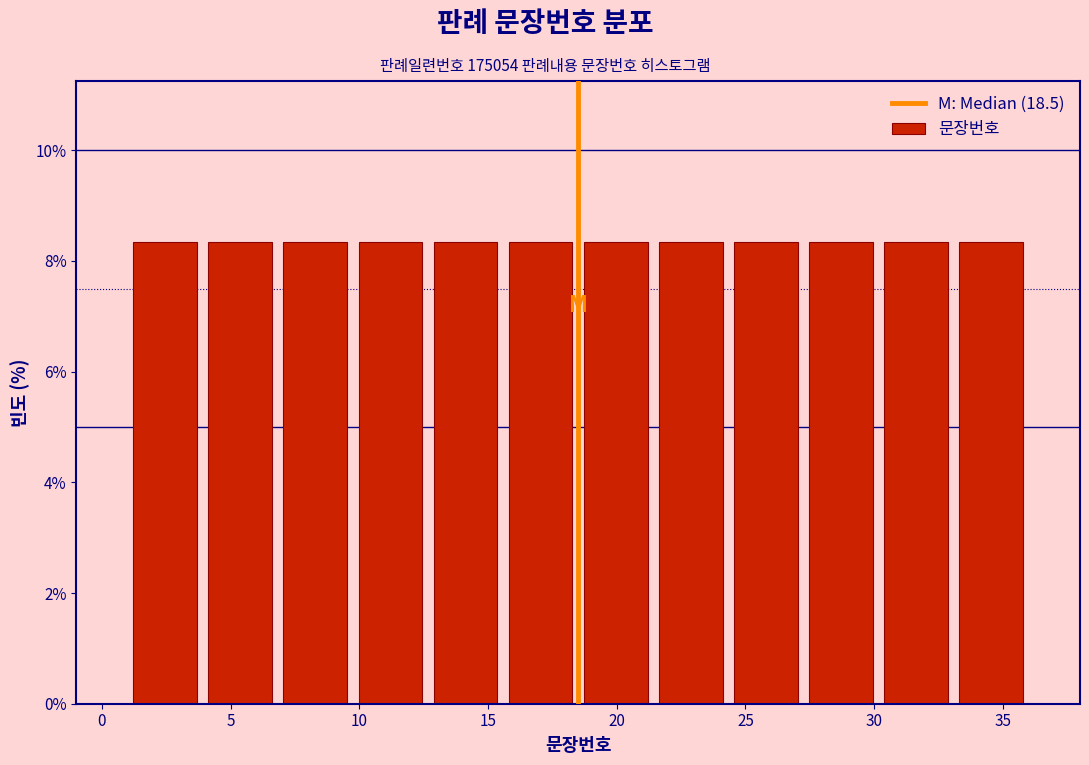

Reading left to right, list every bar in this chart as the range it spans on the x-axis followed by its height. Neither the bar edges nor the heights are printed on the chart, so give them approximately, as read against the axes.

1.0 to 4.0: 8.4
4.0 to 7.0: 8.4
7.0 to 10.0: 8.4
10.0 to 12.5: 8.4
12.5 to 15.5: 8.4
15.5 to 18.5: 8.4
18.5 to 21.5: 8.4
21.5 to 24.5: 8.4
24.5 to 27.5: 8.4
27.5 to 30.0: 8.4
30.0 to 33.0: 8.4
33.0 to 36.0: 8.4